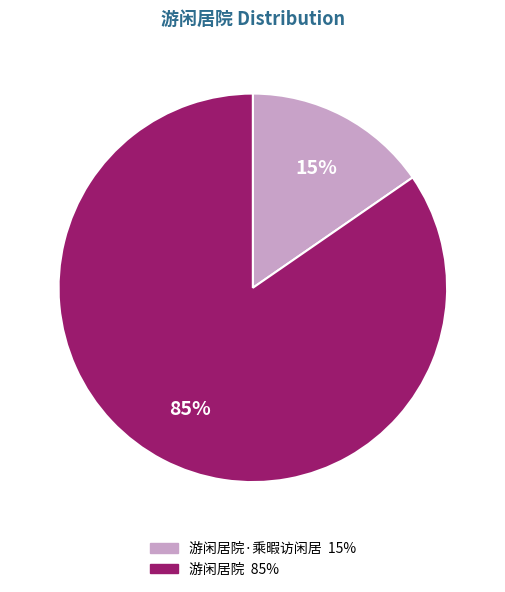

Is there any slice that represents more than half of the pie?

Yes